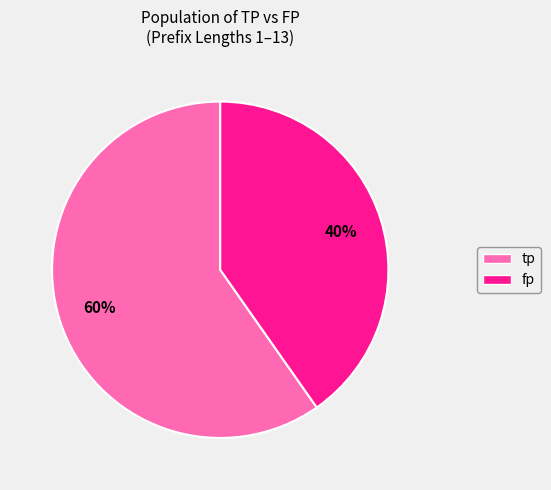

To the nearest percent, what is the average slice percentage?

50%